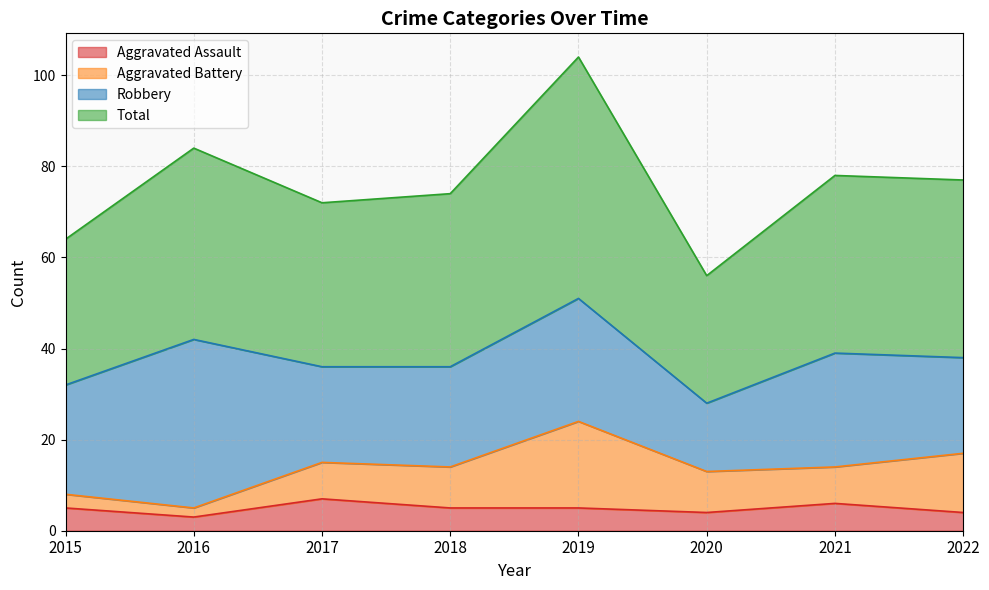

What is the approximate value of Aggravated Assault at 2019?

5